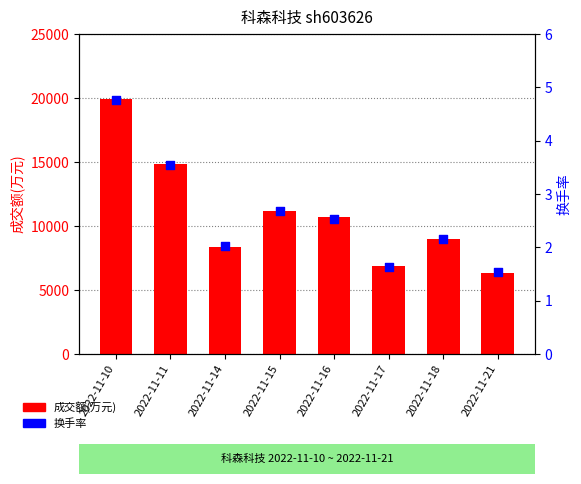

Which series contains the lowest Y value?

换手率